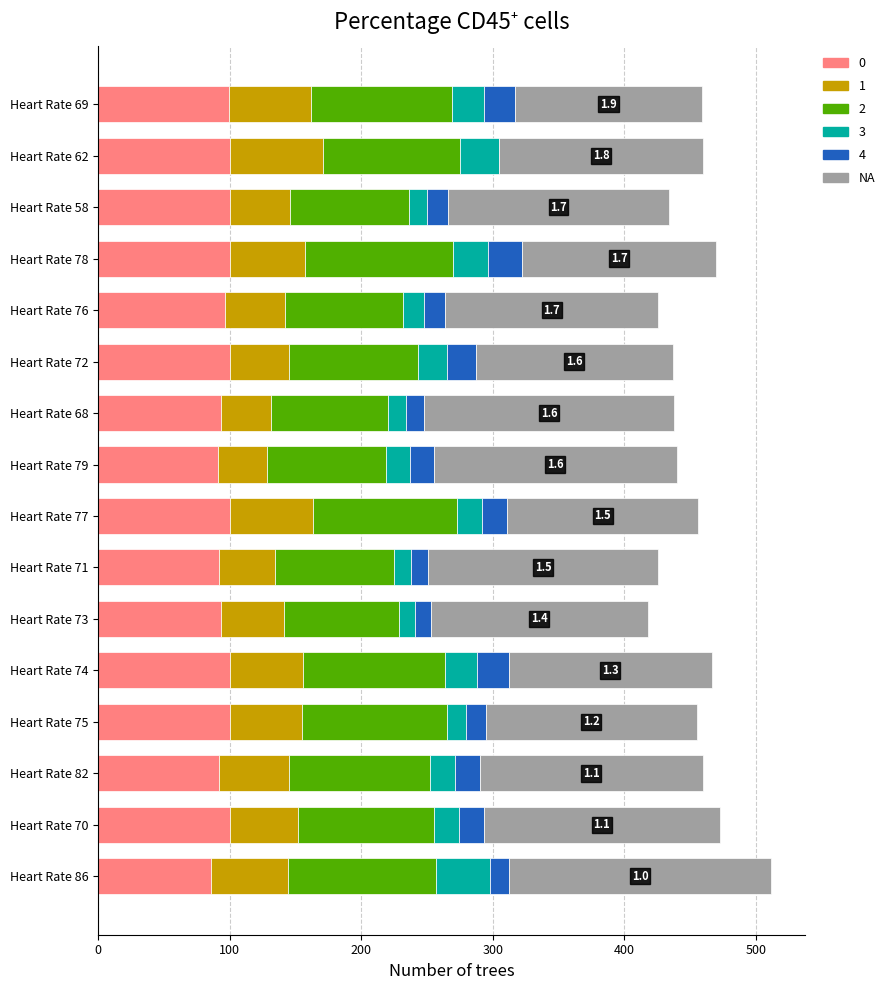

What is the total value across all series at Heart Rate 78?

470